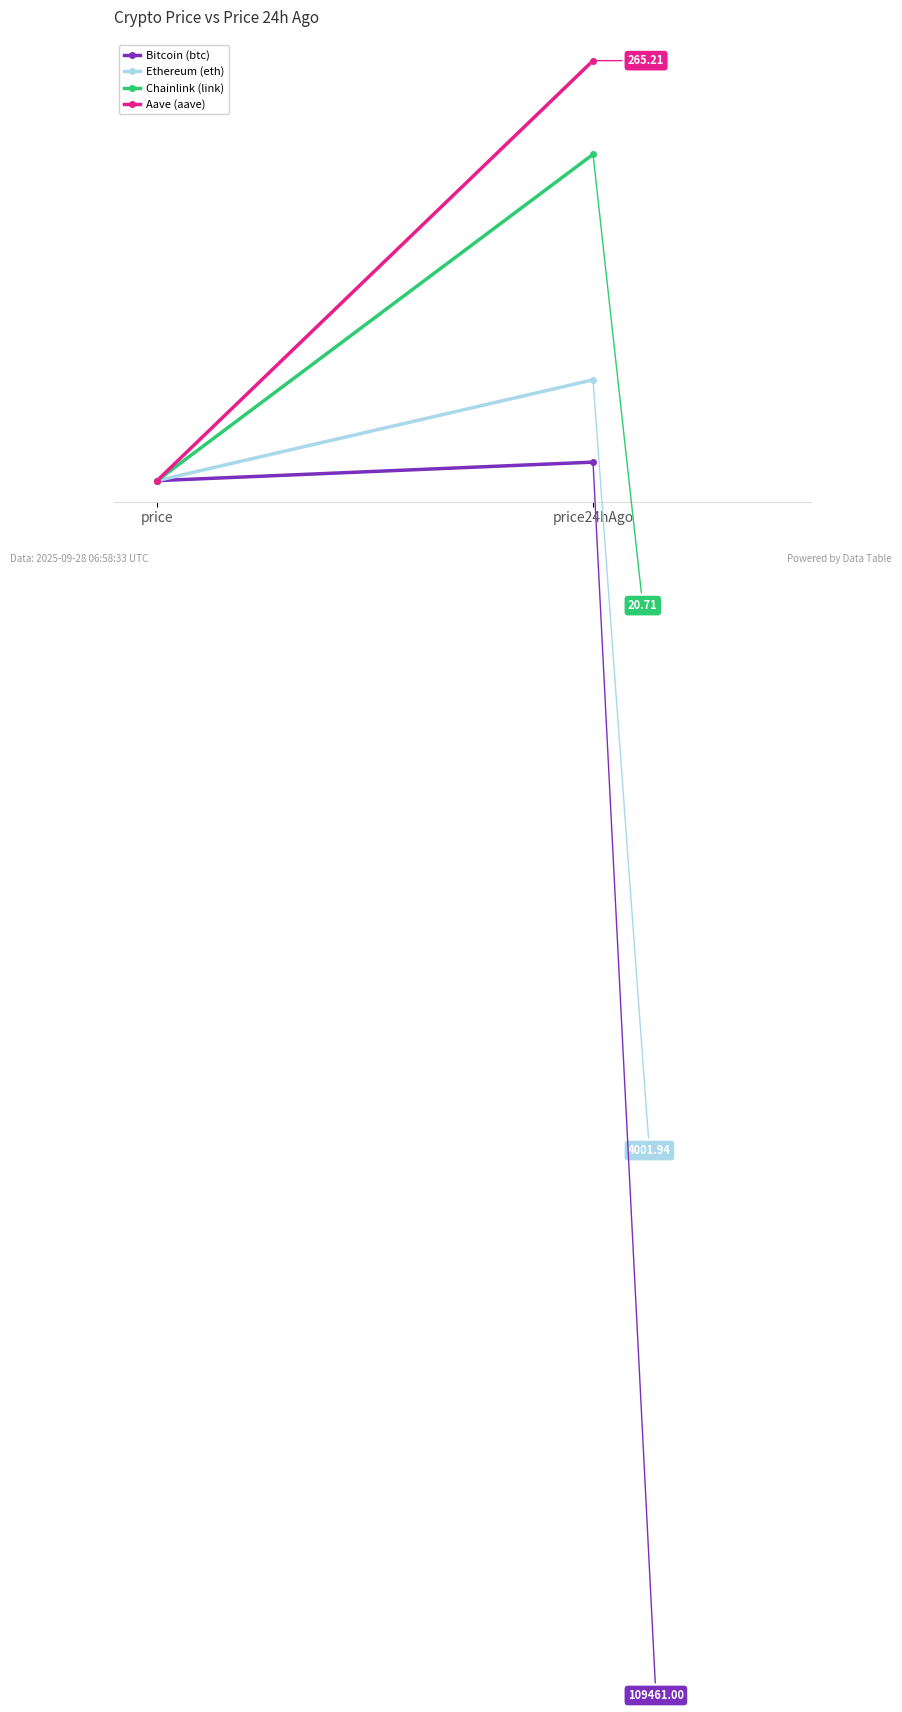

What is the greatest value displayed?

101.9